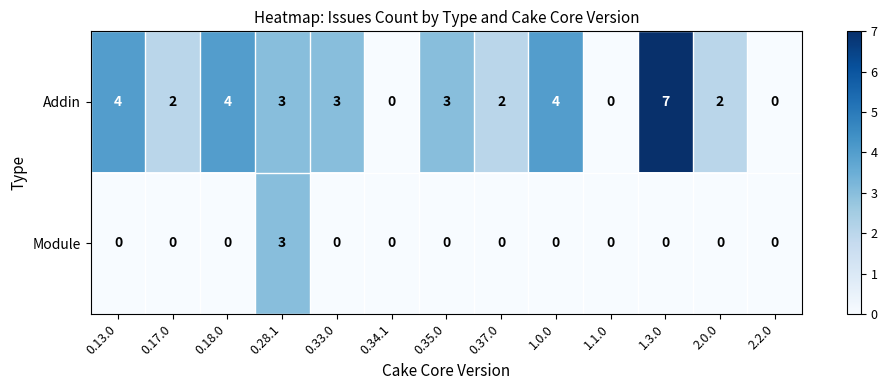

List the series in order of their overall mean, highest first.

Addin, Module